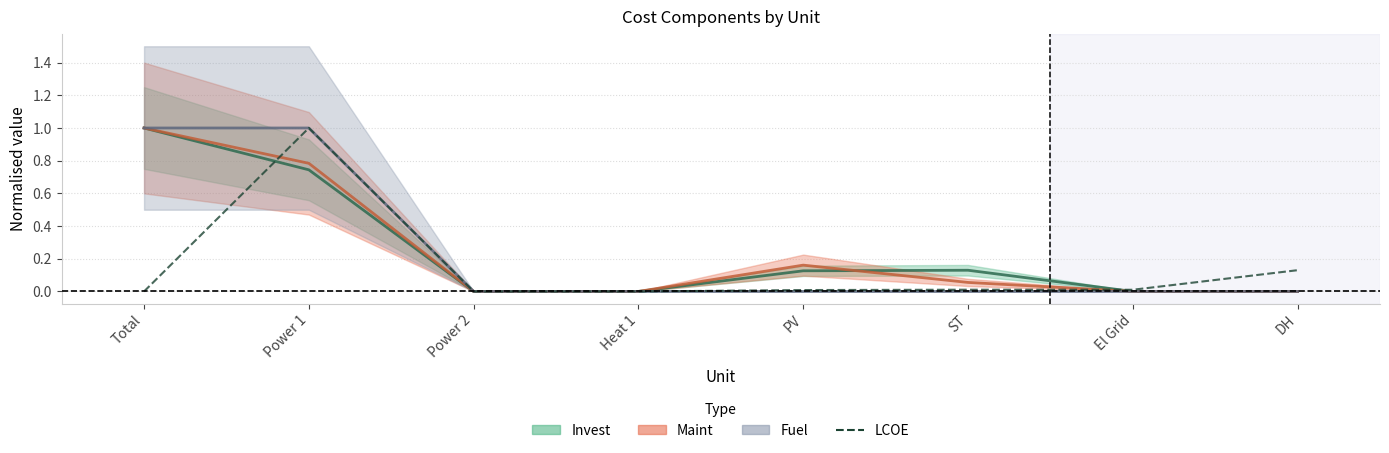

True or false: the data shows 0.0 at Power 2.

True